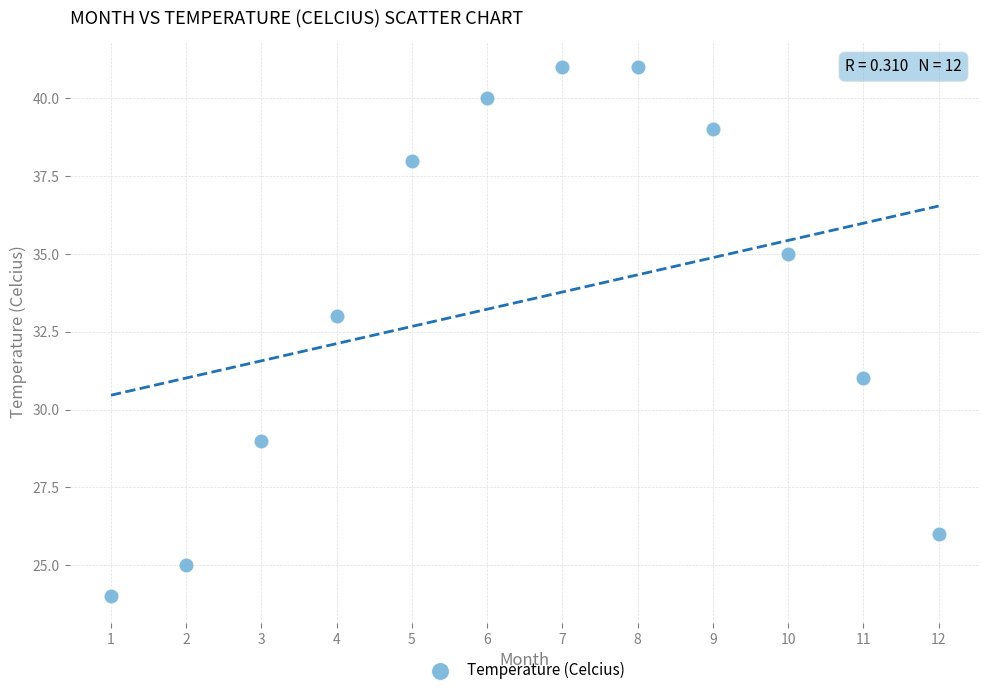

What is the range of Y values (max minus min)?

17